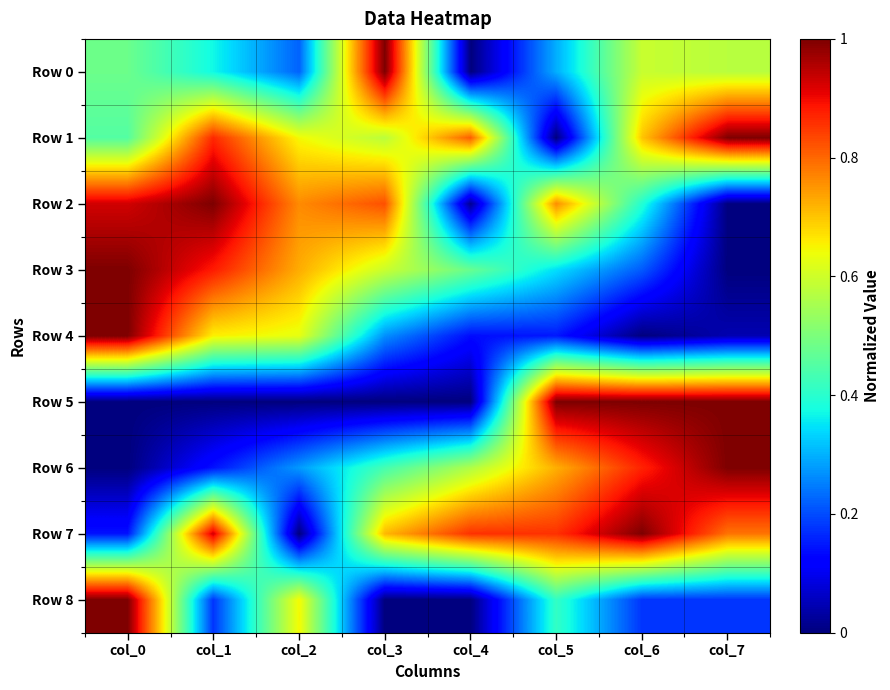

Which series has the largest range (max minus min)?

Row 0